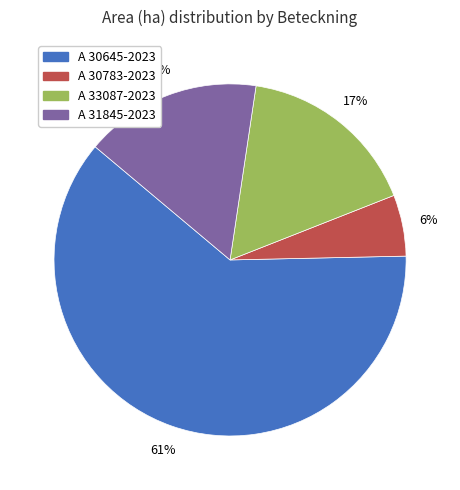

To the nearest percent, what is the combined percentage of A 30783-2023 and A 31845-2023?

22%